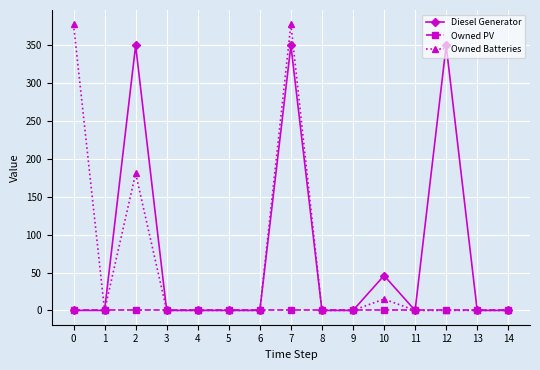

What is the highest value of the Owned Batteries series?

378